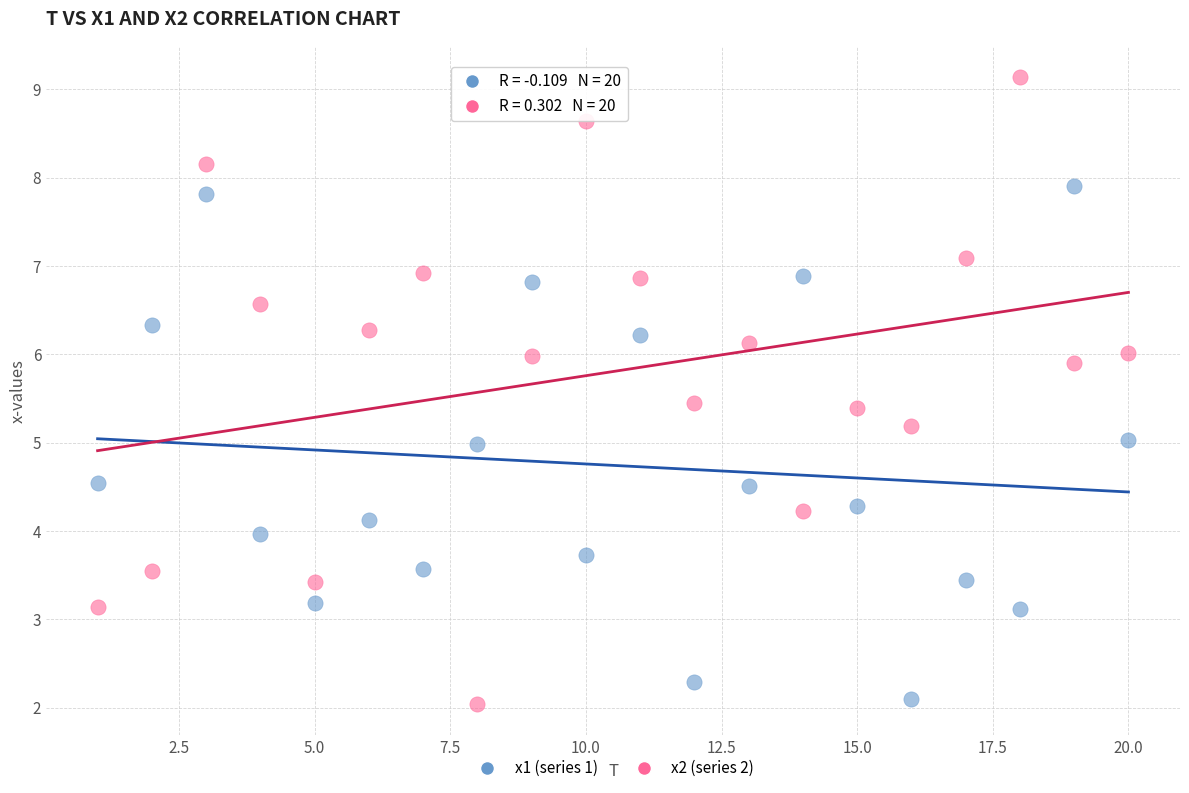

Which series has the widest spread of Y values?

x2 (series 2)